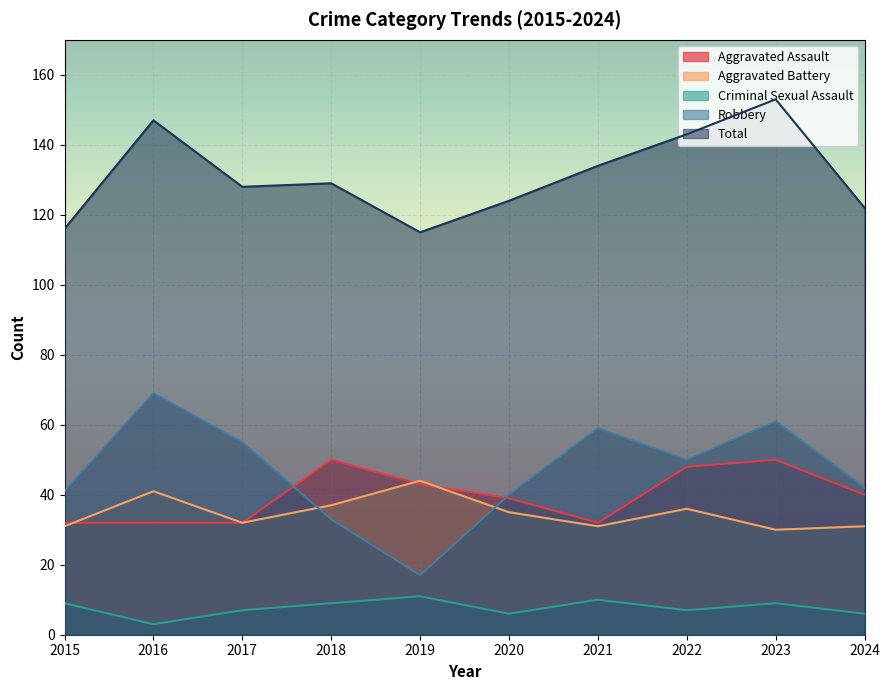

Which has a higher value, 2018 or 2017?

2018